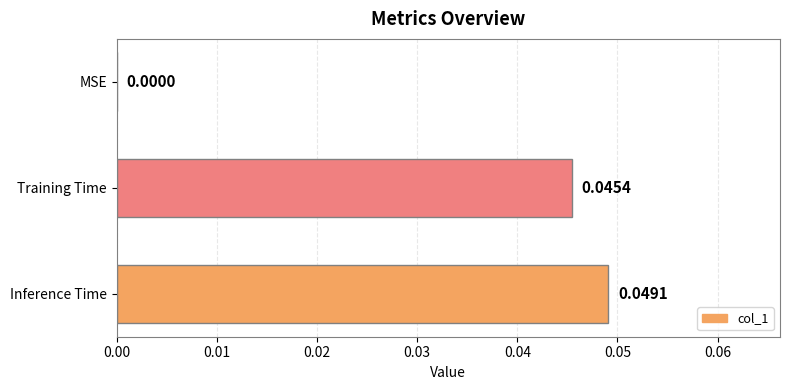

Which label corresponds to the largest value in the chart?

Inference Time